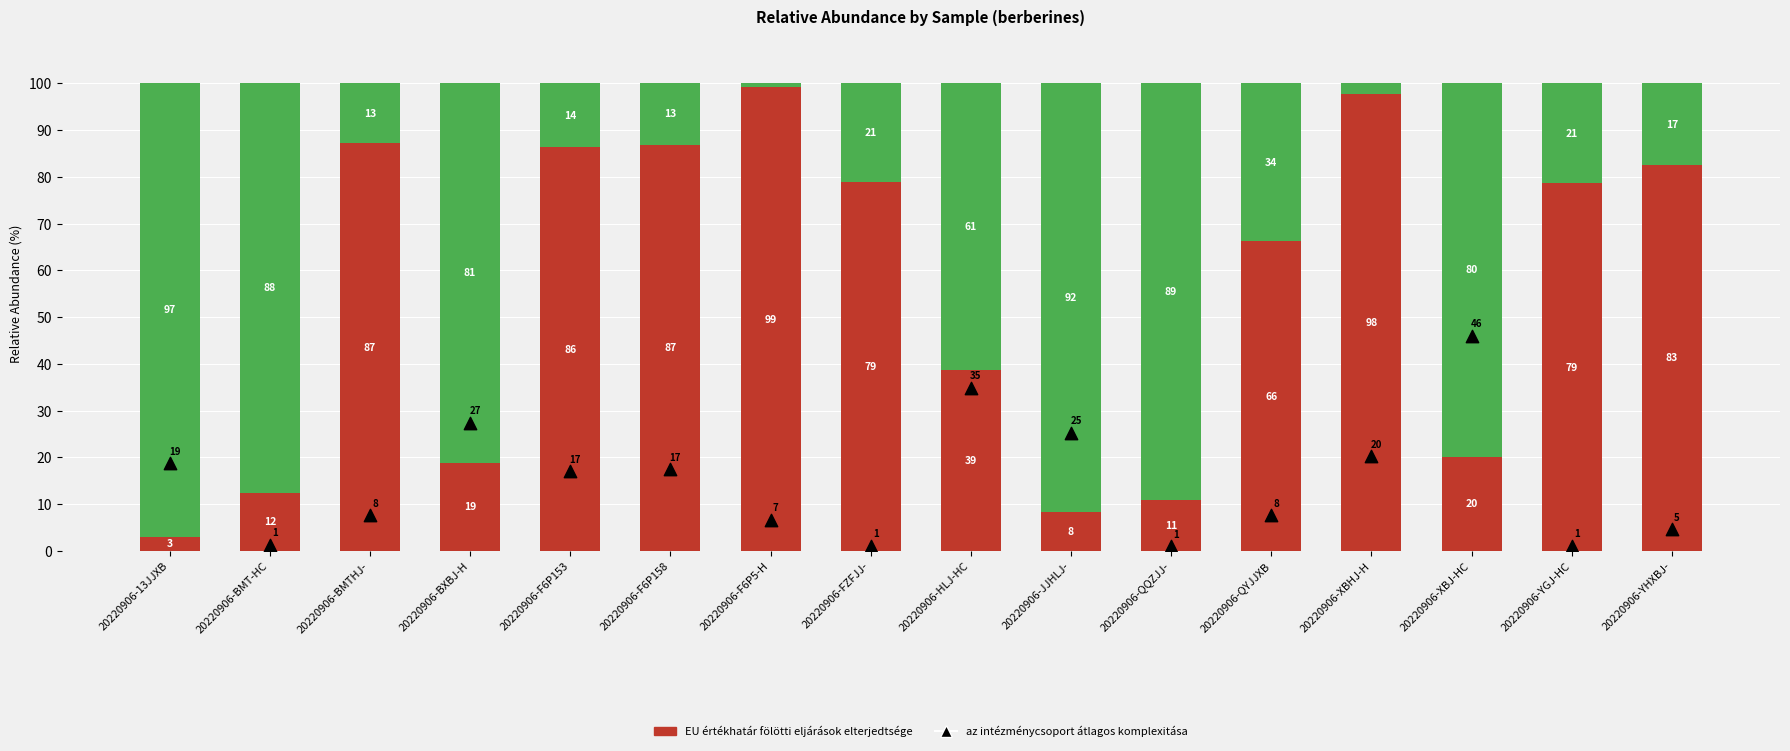

Which series reaches the minimum Y coordinate?

Zöld sáv